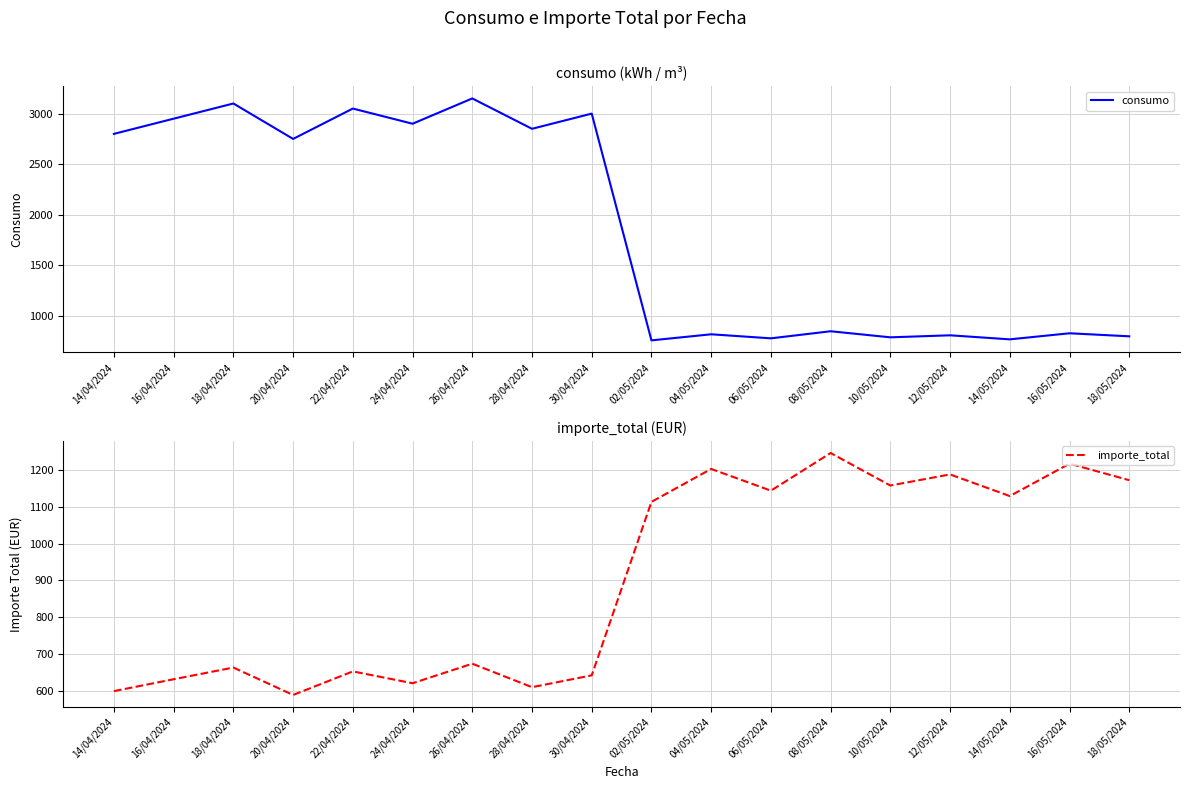

At which label does importe_total reach its peak?

08/05/2024